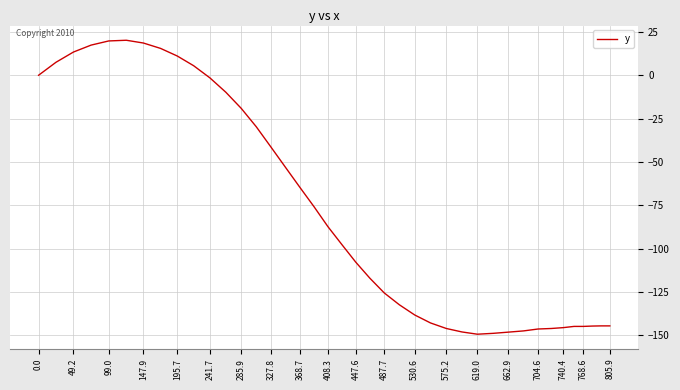

What is the minimum value shown in the chart?

-149.4